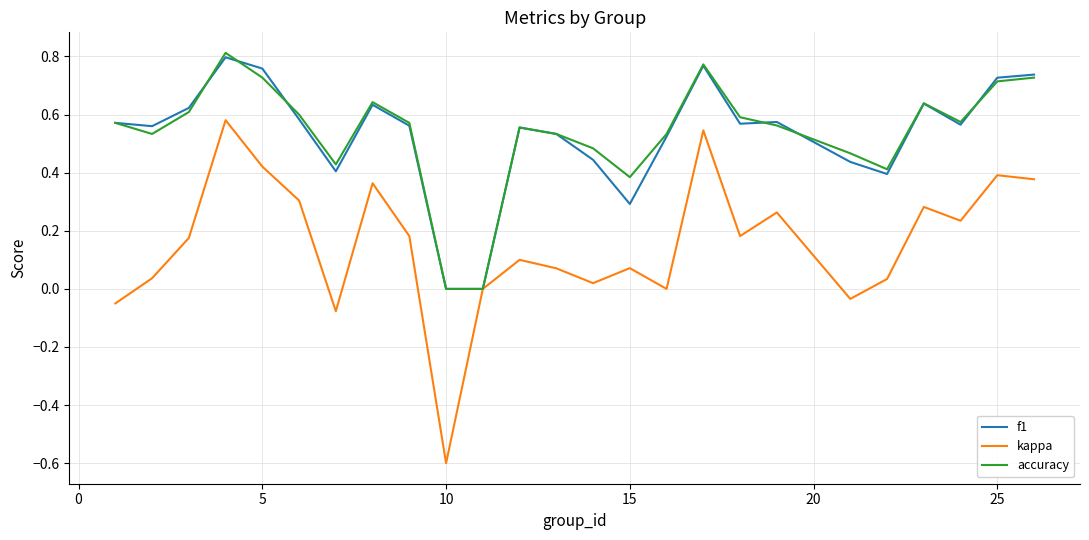

Which series has the widest spread of values?

kappa